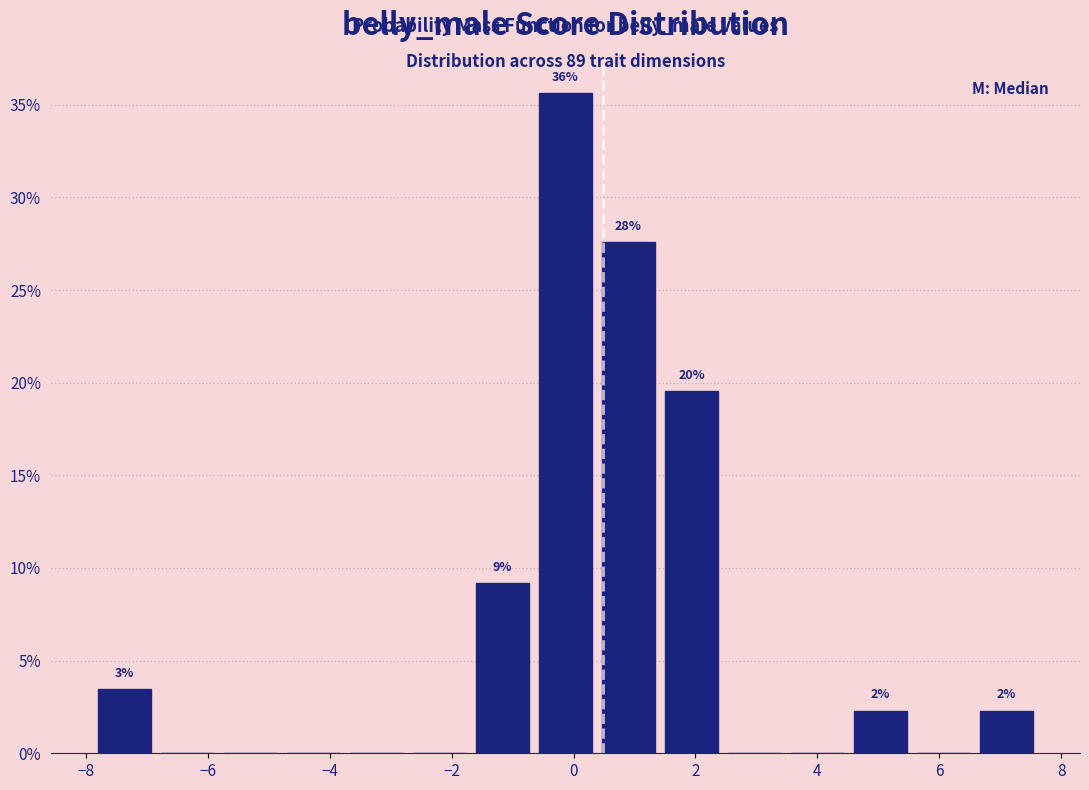

Which range on the x-axis has the tallest bar?

-0.6 to 0.4